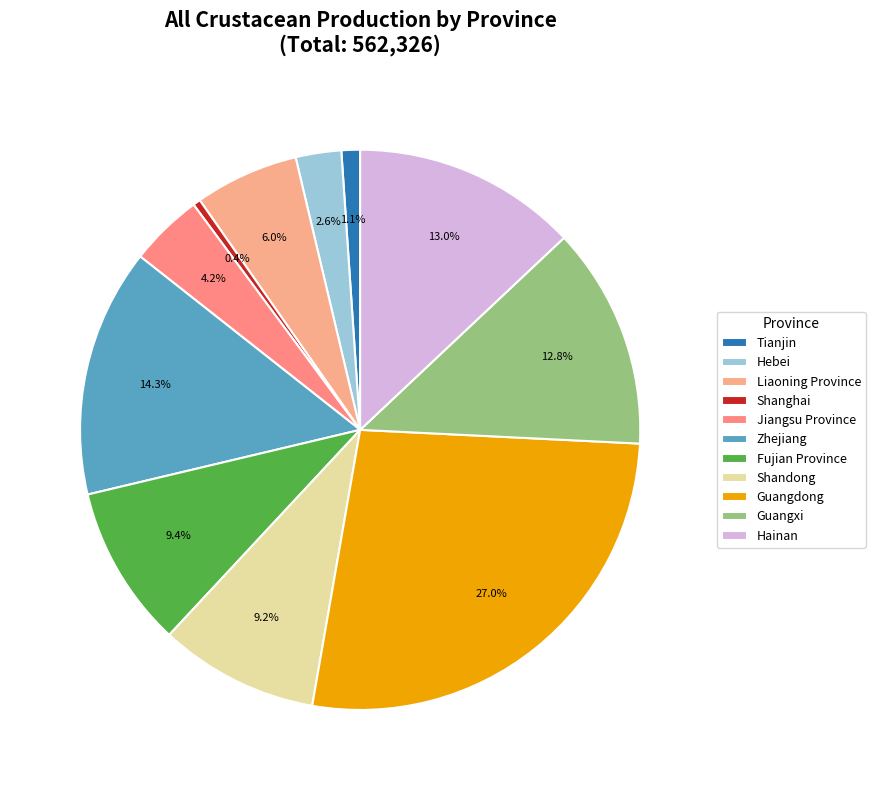

To the nearest percent, what is the average slice percentage?

9%